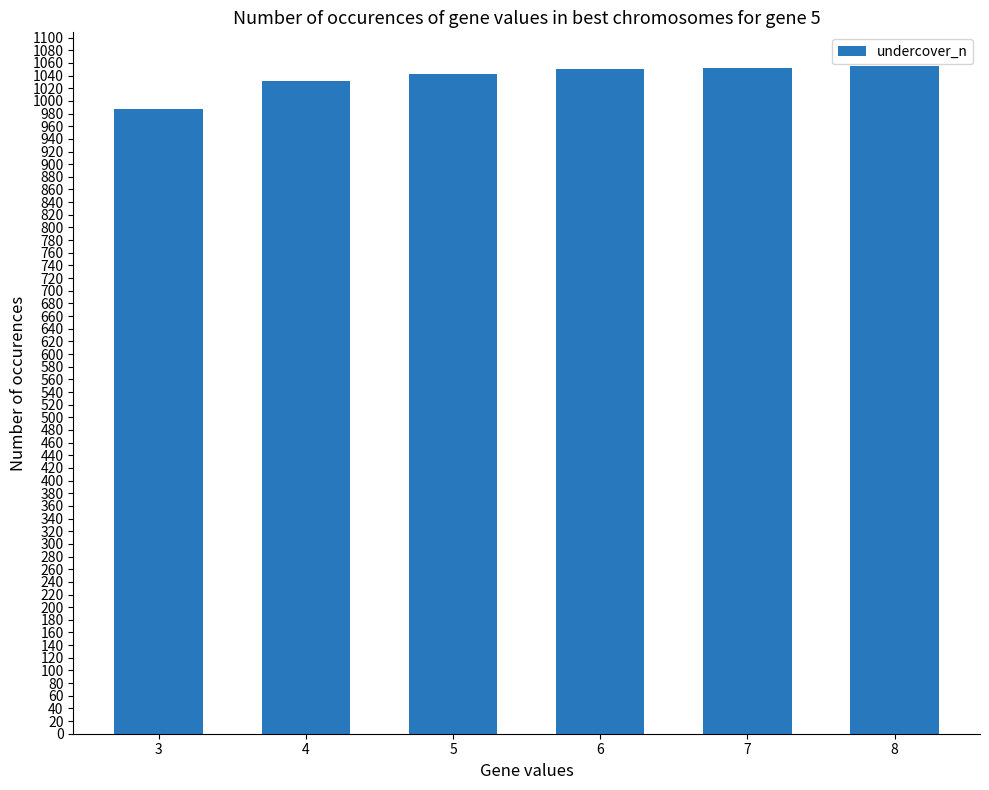

True or false: the data shows 613.2 at 6.

False